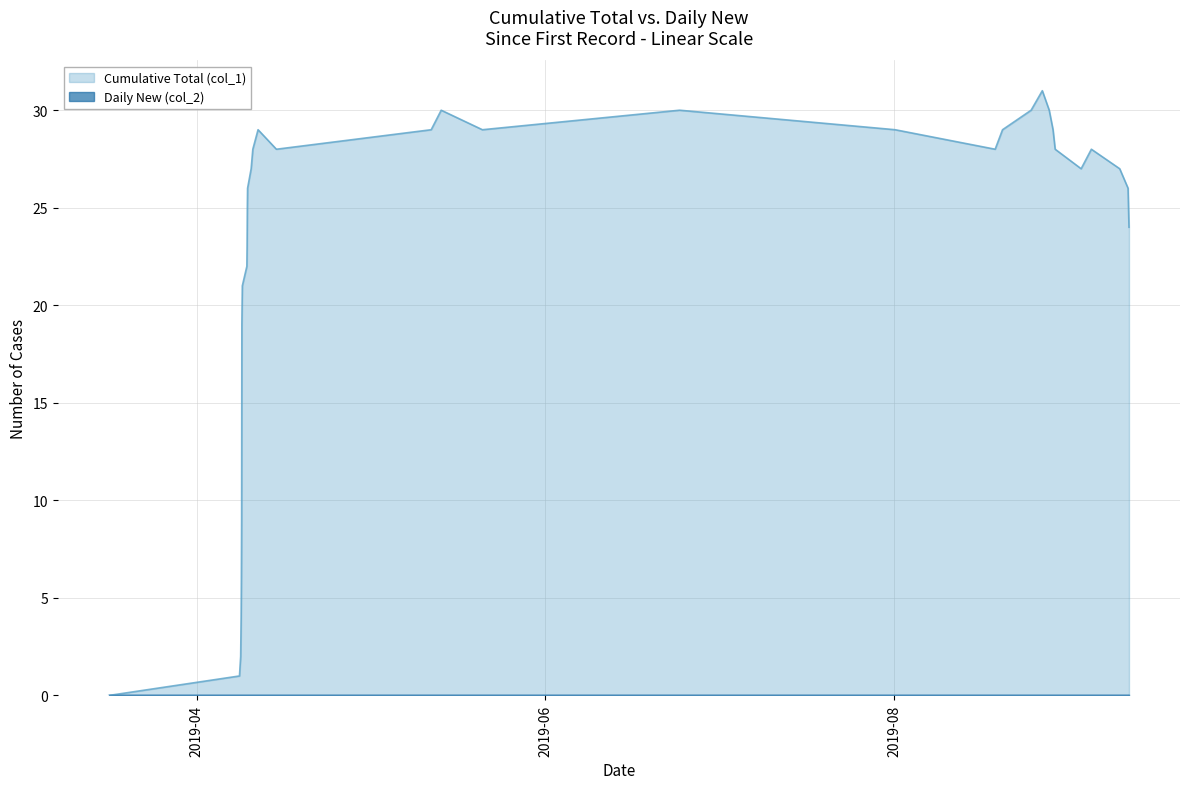

What is the maximum value shown in the chart?

31